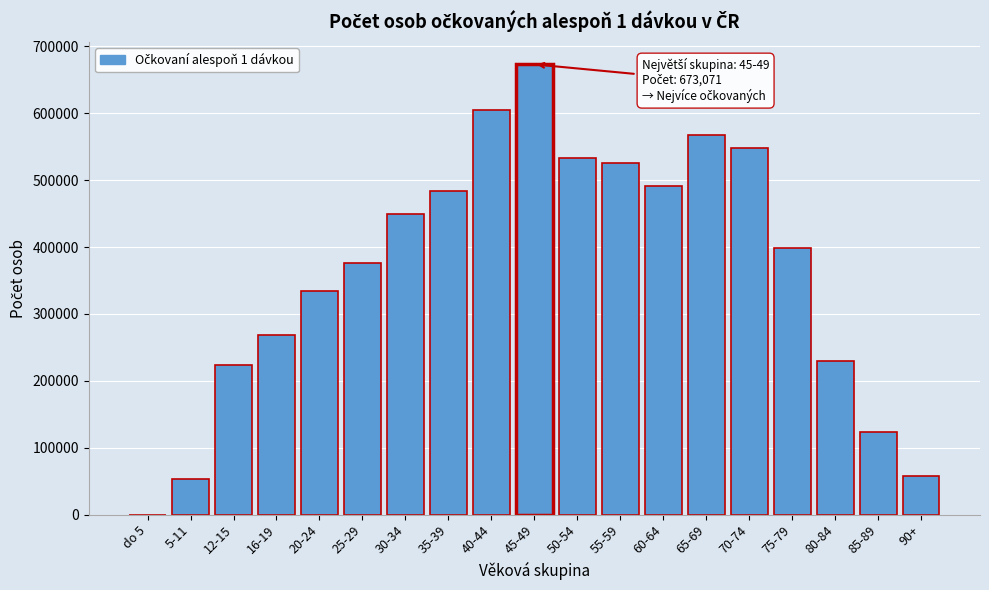

Reading left to right, list all the values displayed in this chart.

do 5=1	5-11=53326	12-15=223156	16-19=268910	20-24=334757	25-29=376821	30-34=449265	35-39=483890	40-44=605328	45-49=673071	50-54=532405	55-59=525180	60-64=490742	65-69=567037	70-74=548532	75-79=399022	80-84=230099	85-89=123282	90+=57189